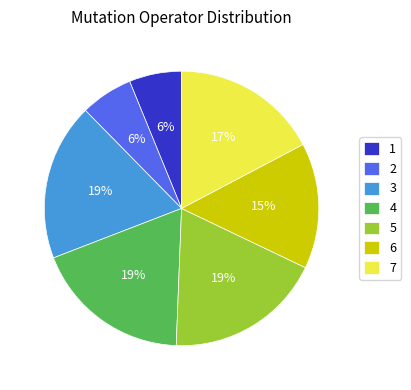

To the nearest percent, what percentage of the pie is 2?

6%